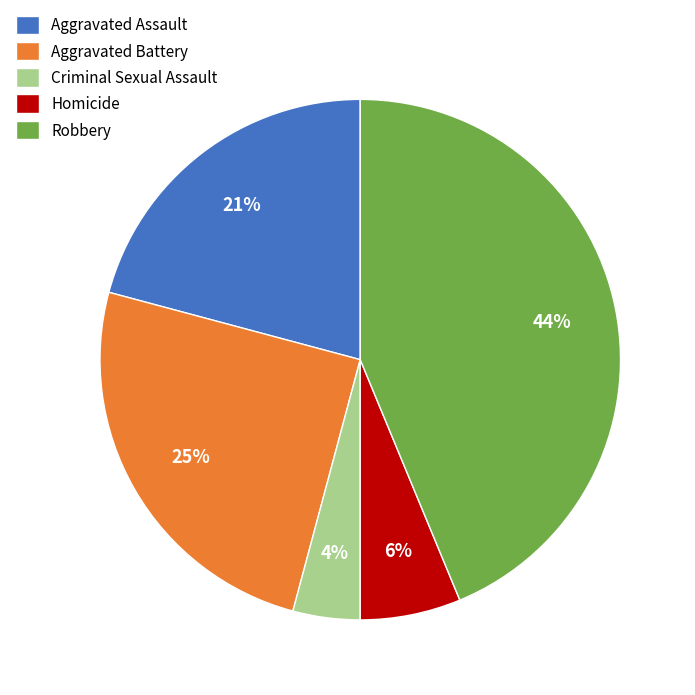

How many segments does this pie chart have?

5